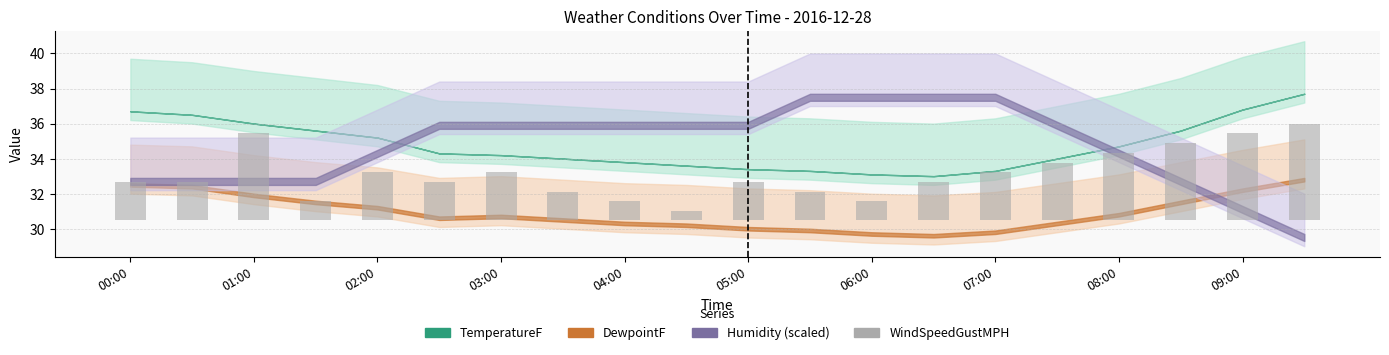

List the labels in order of value, largest first.

19, 02:00, 18, 17, 16, 15, 04:00, 06:00, 14, 00:00, 01:00, 05:00, 10, 13, 07:00, 11, 03:00, 08:00, 12, 09:00